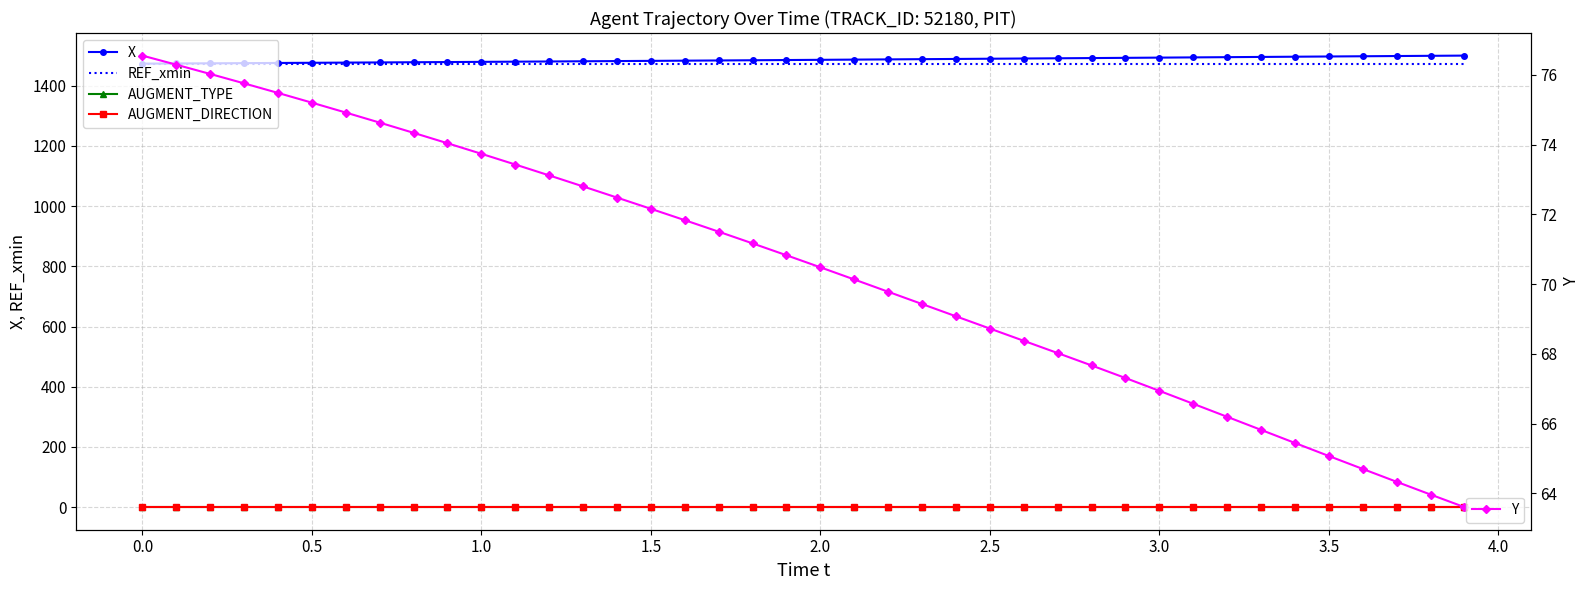

What is the highest value of the Y series?

76.6